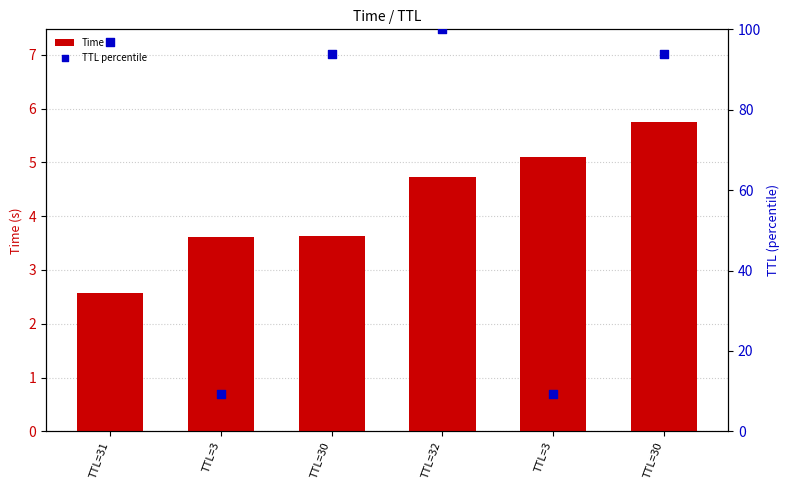

Which series has the widest spread of Y values?

TTL percentile